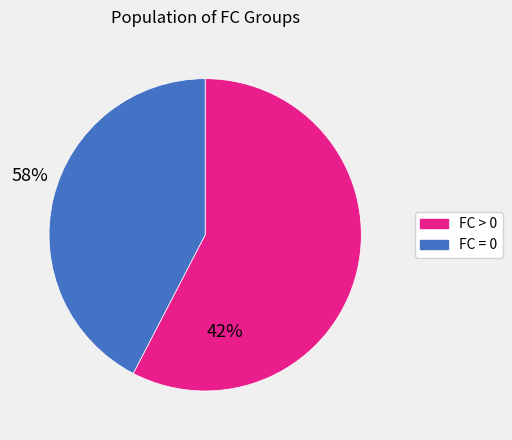

Is there any slice that represents more than half of the pie?

Yes